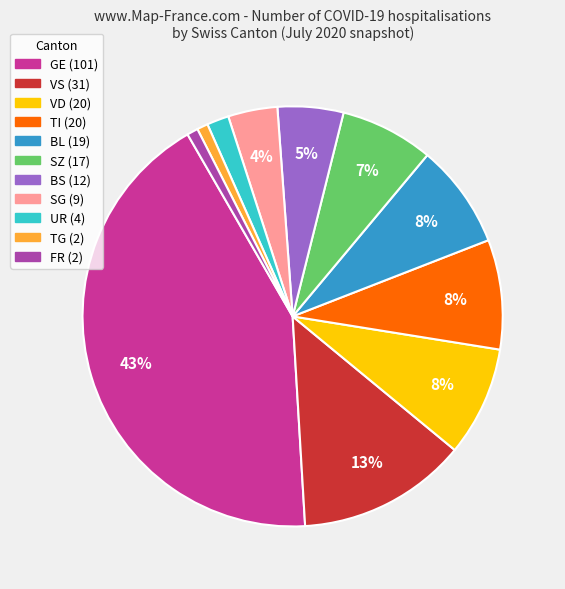

Is there a majority slice in this chart?

No